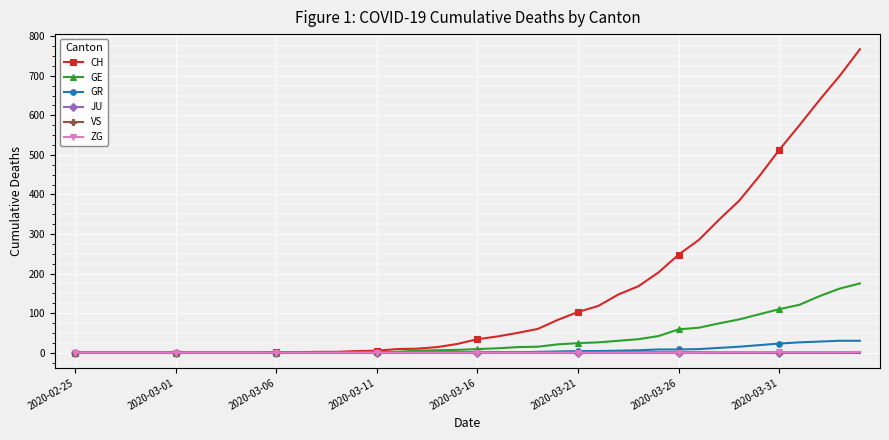

Which series has the widest spread of values?

CH